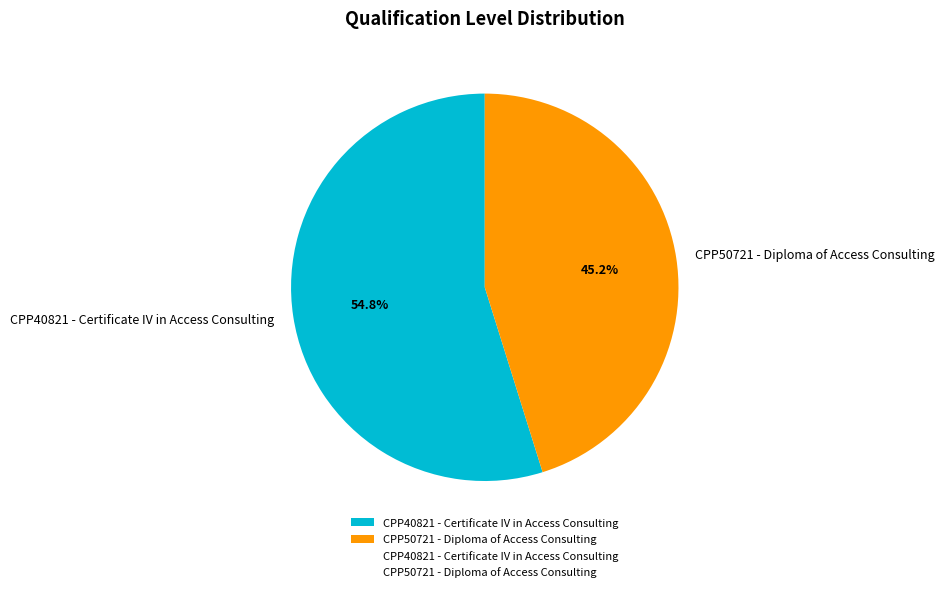

To the nearest percent, what is the difference between the CPP50721 - Diploma of Access Consulting and CPP40821 - Certificate IV in Access Consulting slice percentages?

10%